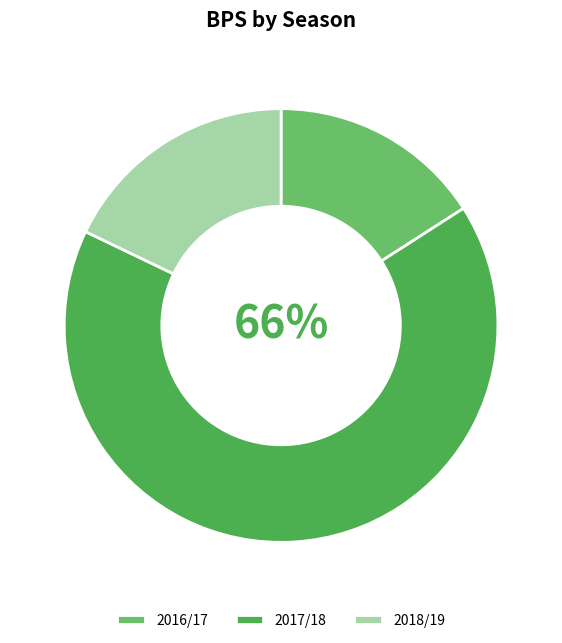

Is there a majority slice in this chart?

Yes